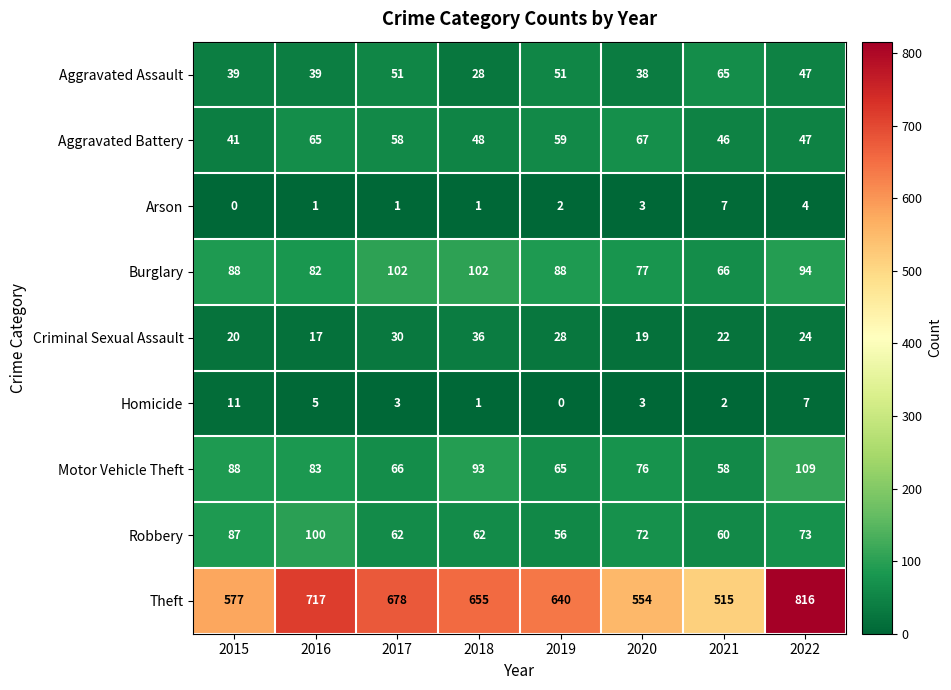

Which series has the largest total across all categories?

Theft